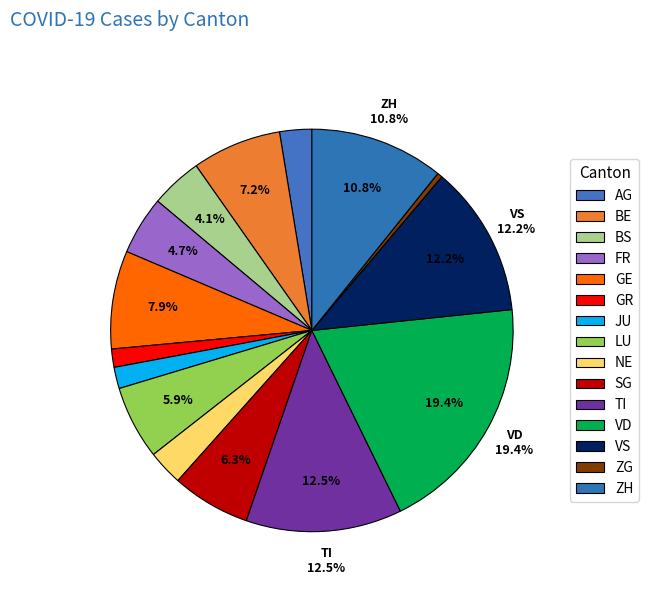

Is GR the majority of the pie?

No